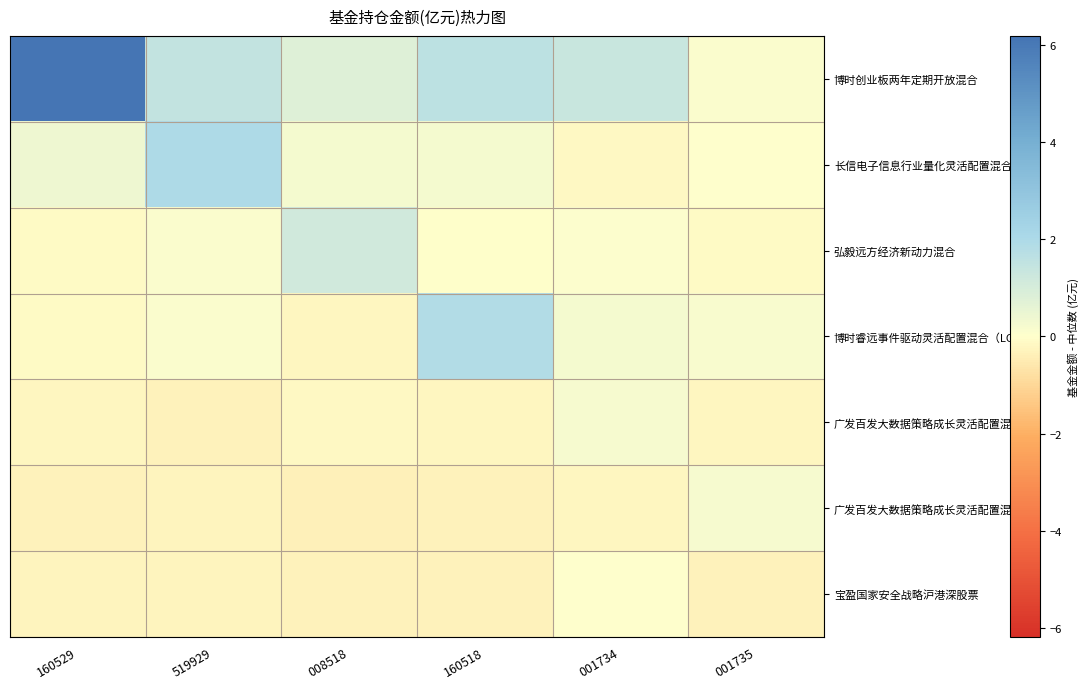

Rank the series at 160518 from lowest to highest value.

广发百发大数据策略成长灵活配置混合E, 宝盈国家安全战略沪港深股票, 广发百发大数据策略成长灵活配置混合A, 弘毅远方经济新动力混合, 长信电子信息行业量化灵活配置混合, 博时创业板两年定期开放混合, 博时睿远事件驱动灵活配置混合（LOF）